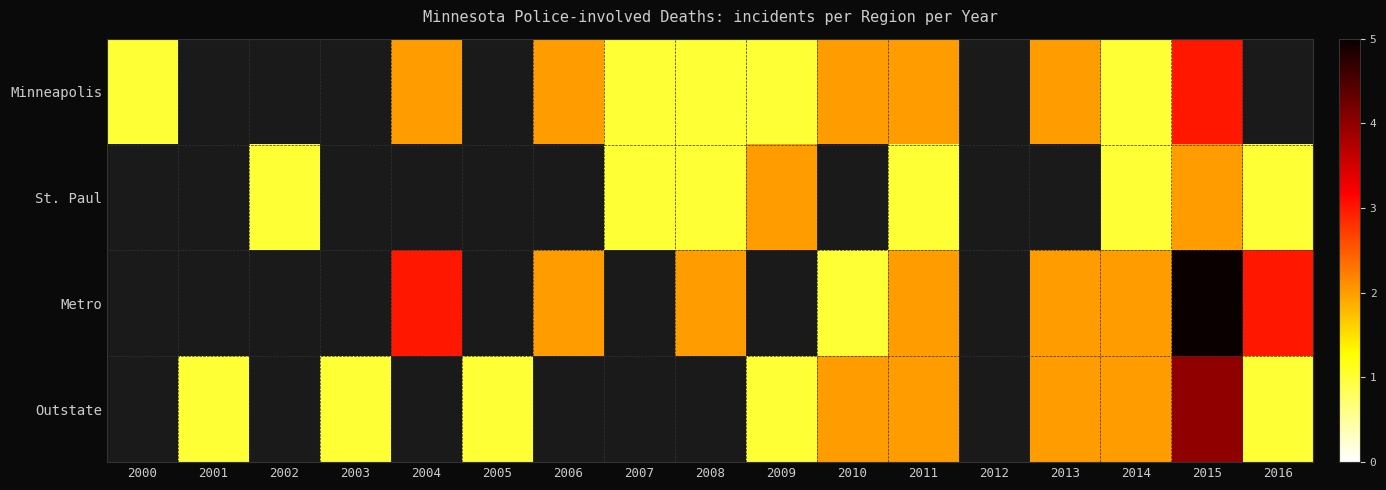

What is the difference between the highest and lowest values at 2010?

1.0